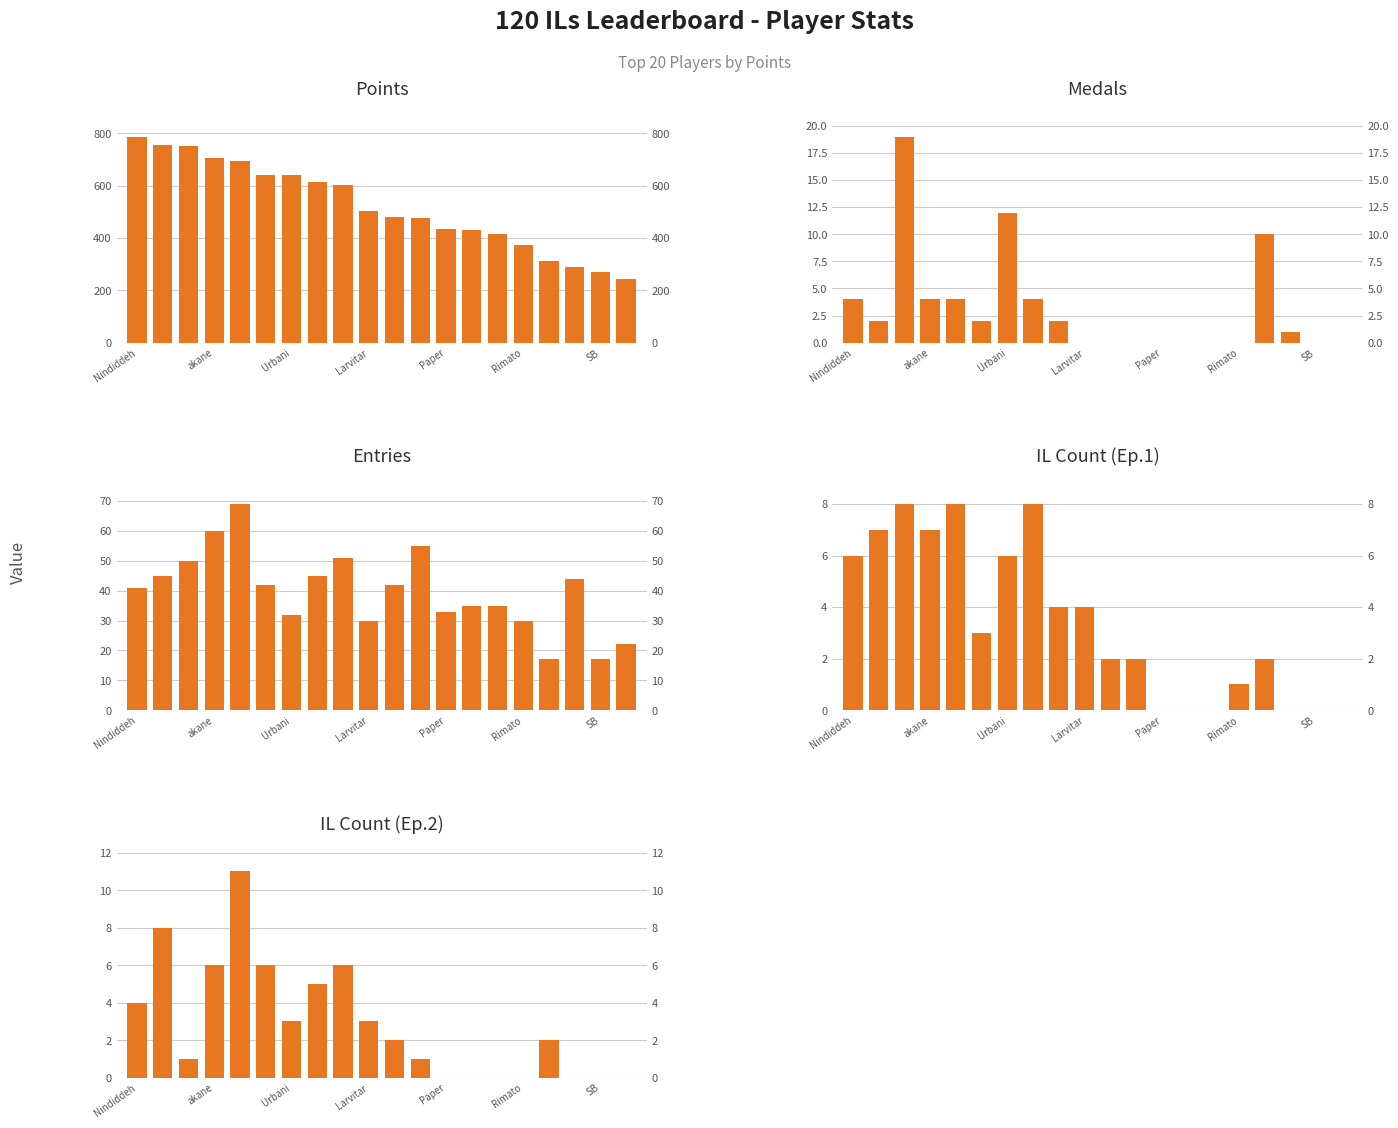

How many values in Medals are above zero?

11